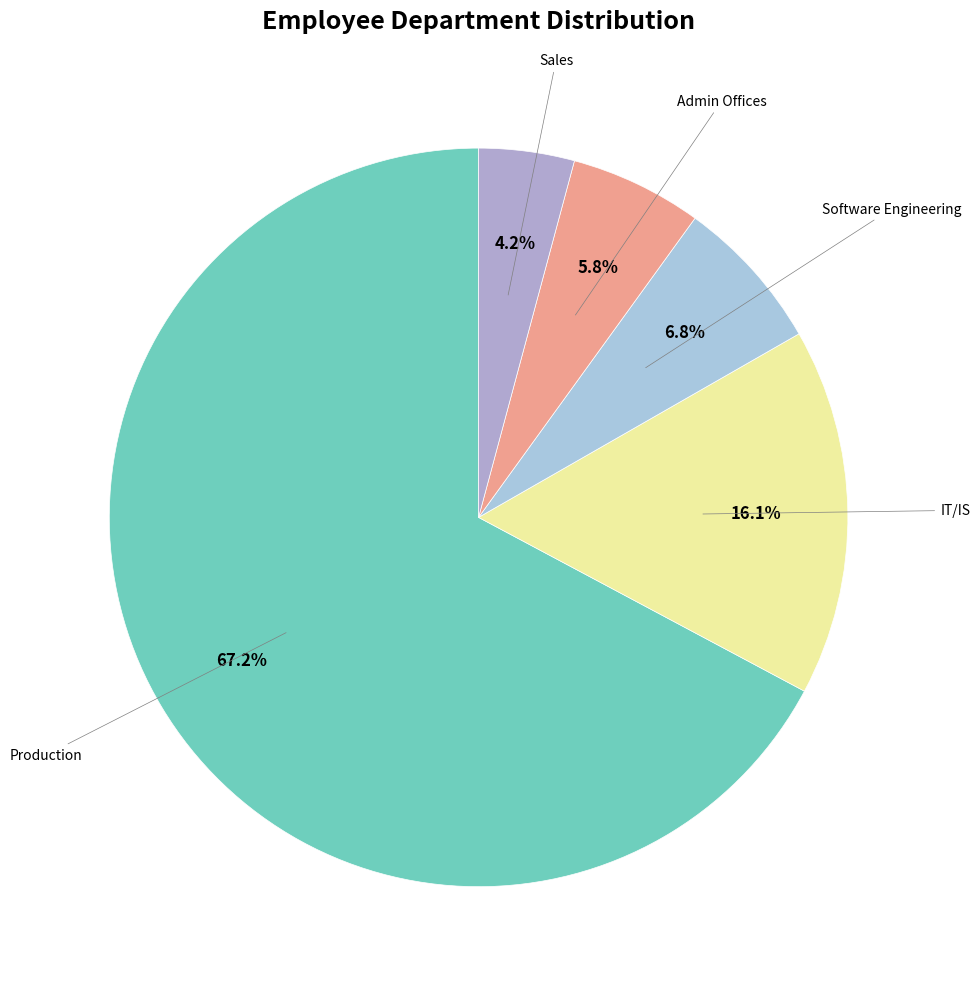

How many slices are in this pie chart?

5